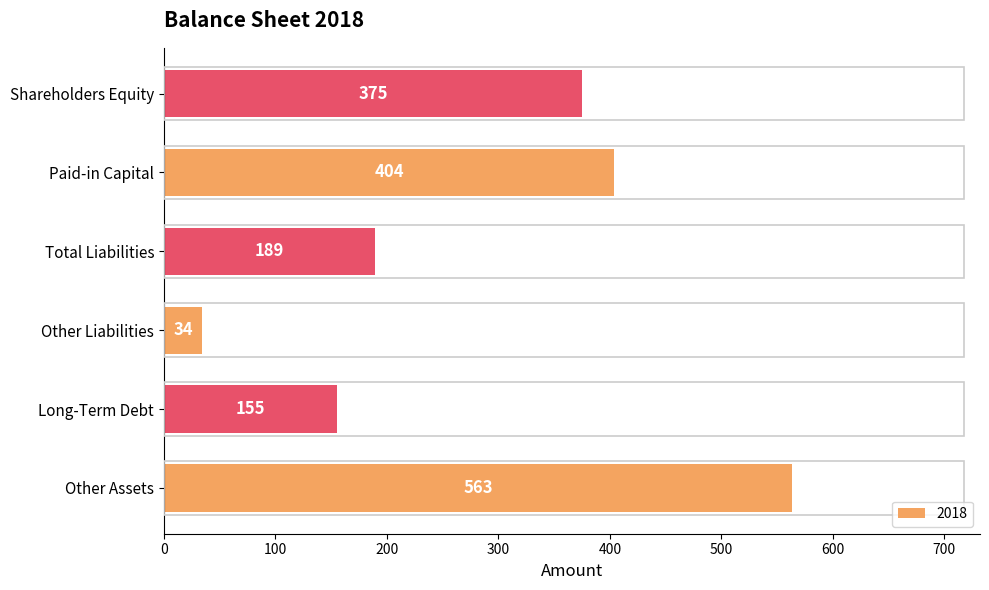

List the labels in order of value, smallest first.

Other Liabilities, Long-Term Debt, Total Liabilities, Shareholders Equity, Paid-in Capital, Other Assets